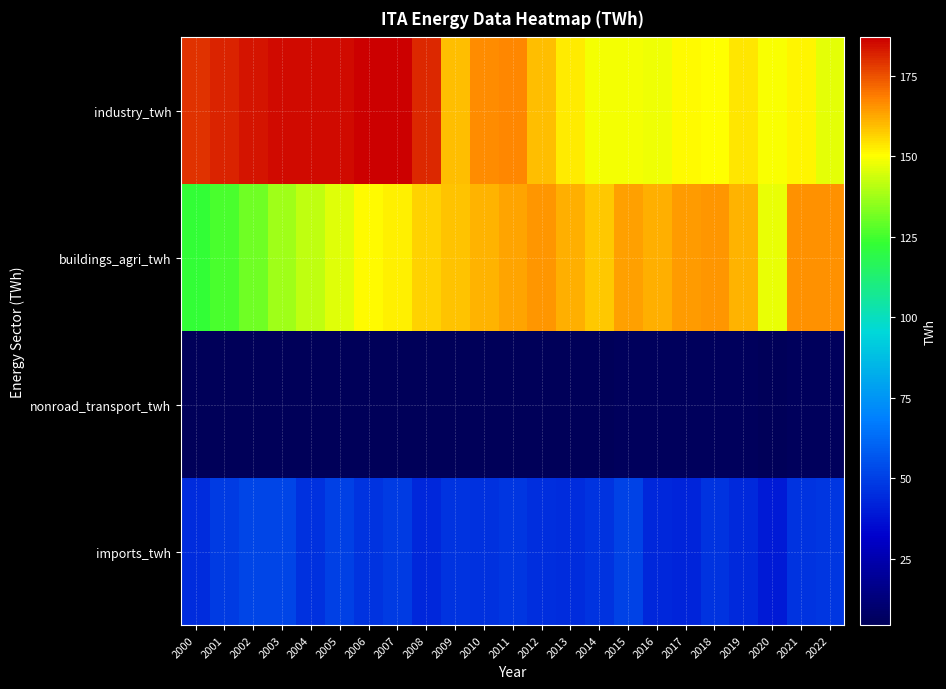

Rank the series at 2021 from highest to lowest value.

buildings_agri_twh, industry_twh, imports_twh, nonroad_transport_twh